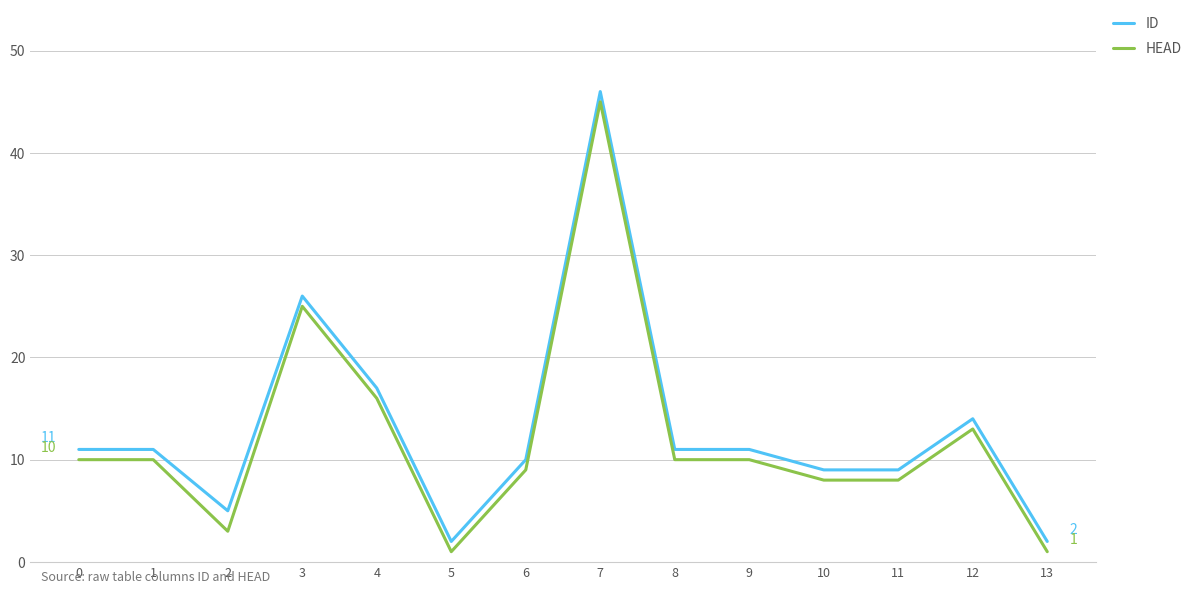

What is the approximate value of ID at 0, to the nearest 5?

10